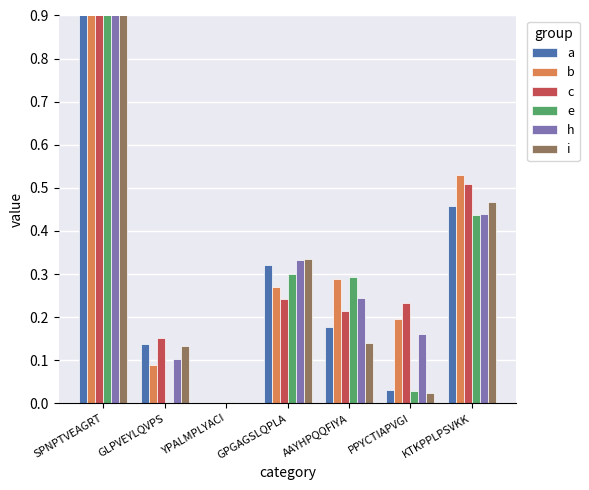

Between YPALMPLYACI and GPGAGSLQPLA, which series saw the biggest shift?

i